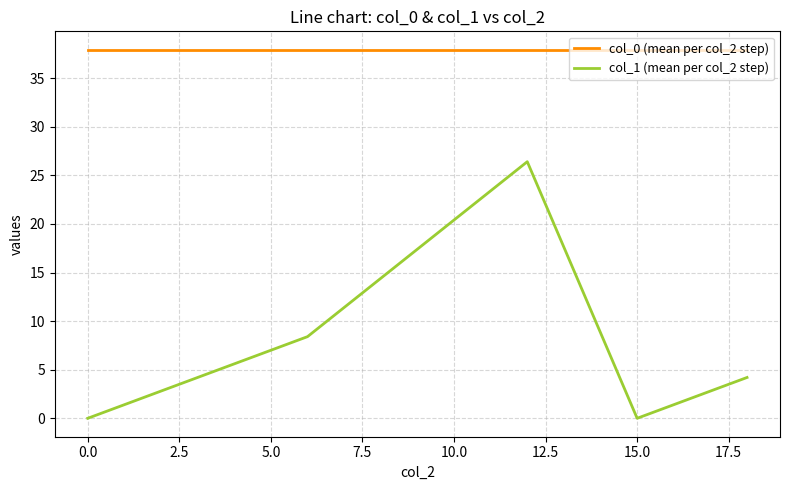

True or false: col_1 (mean per col_2 step) and col_0 (mean per col_2 step) intersect in this chart.

False